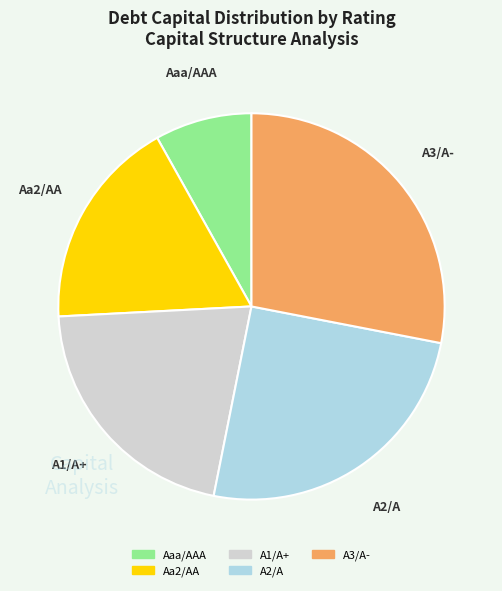

Does any single category account for the majority?

No